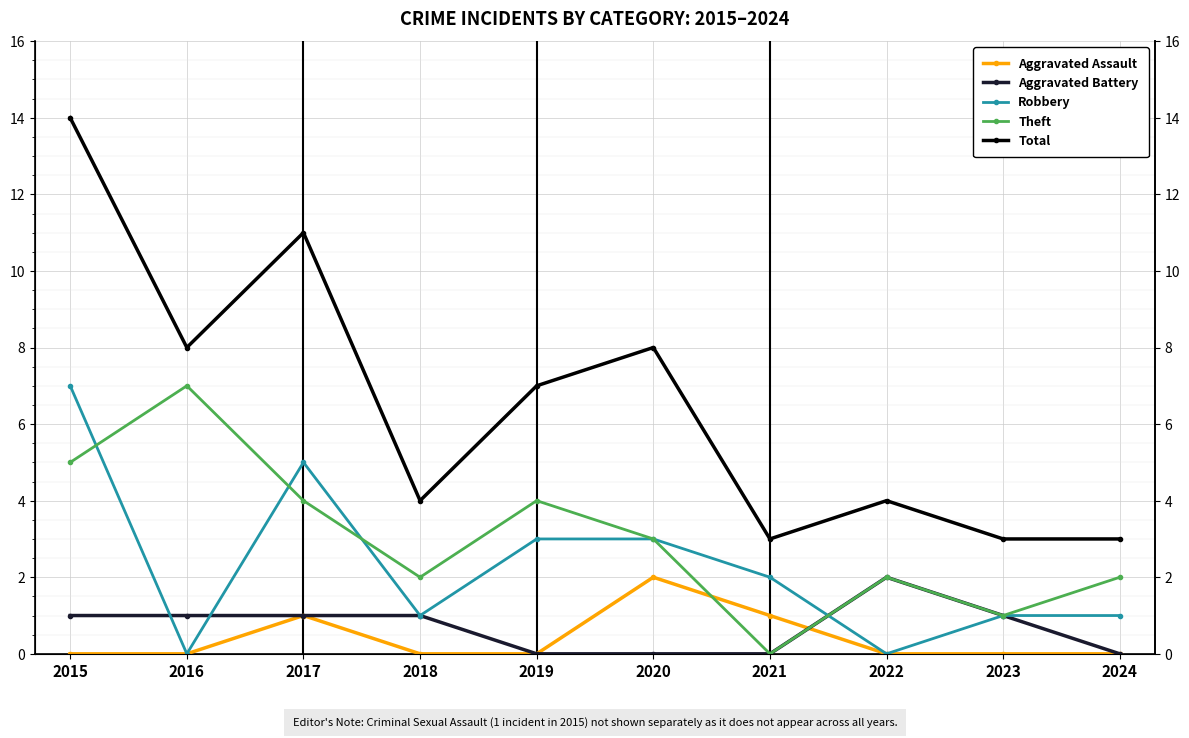

List the labels in order of Total value, smallest first.

2021, 2023, 2024, 2018, 2022, 2019, 2016, 2020, 2017, 2015